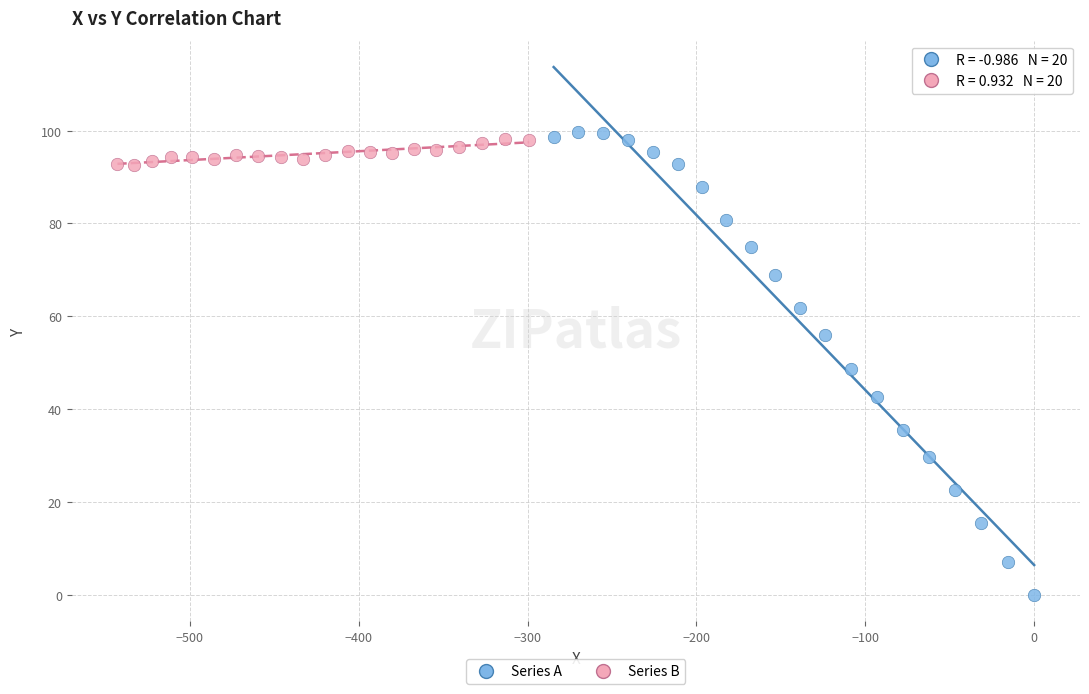

What are all the series names shown in the legend?

Series A, Series B